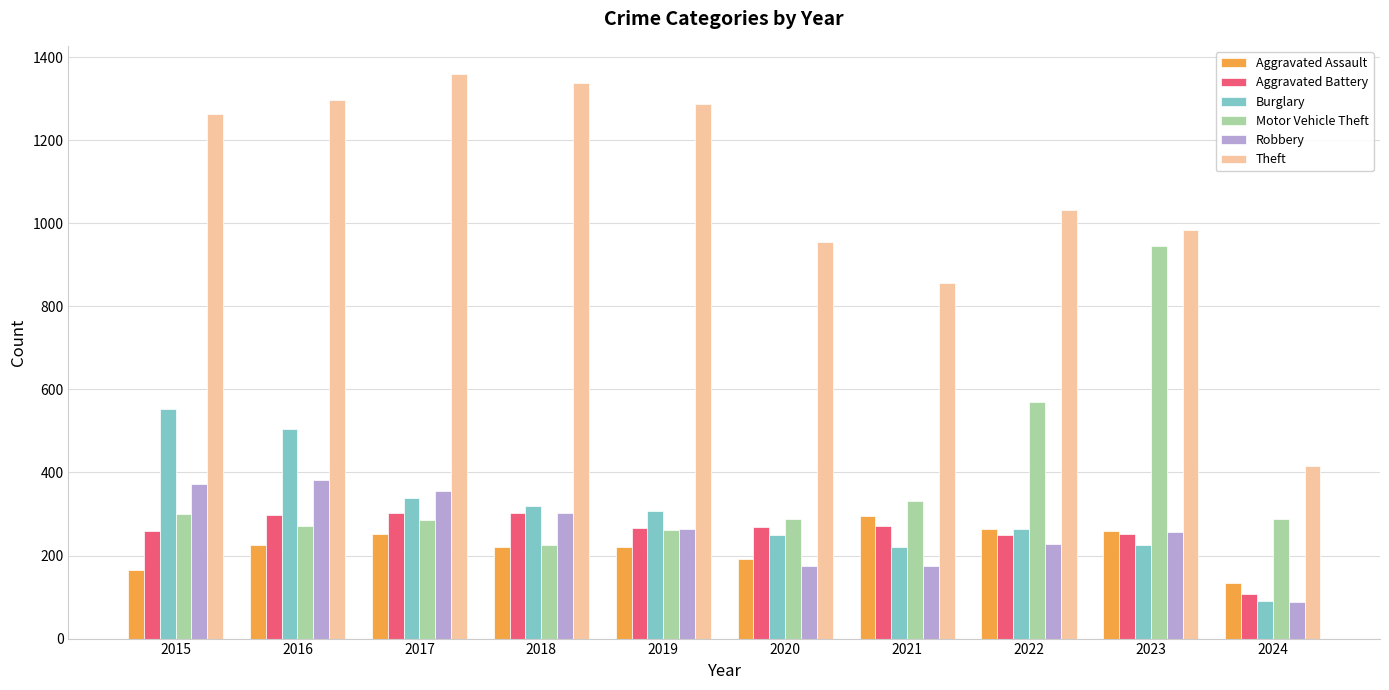

Is the value of Robbery at 2023 greater than the value of Burglary at 2018?

No